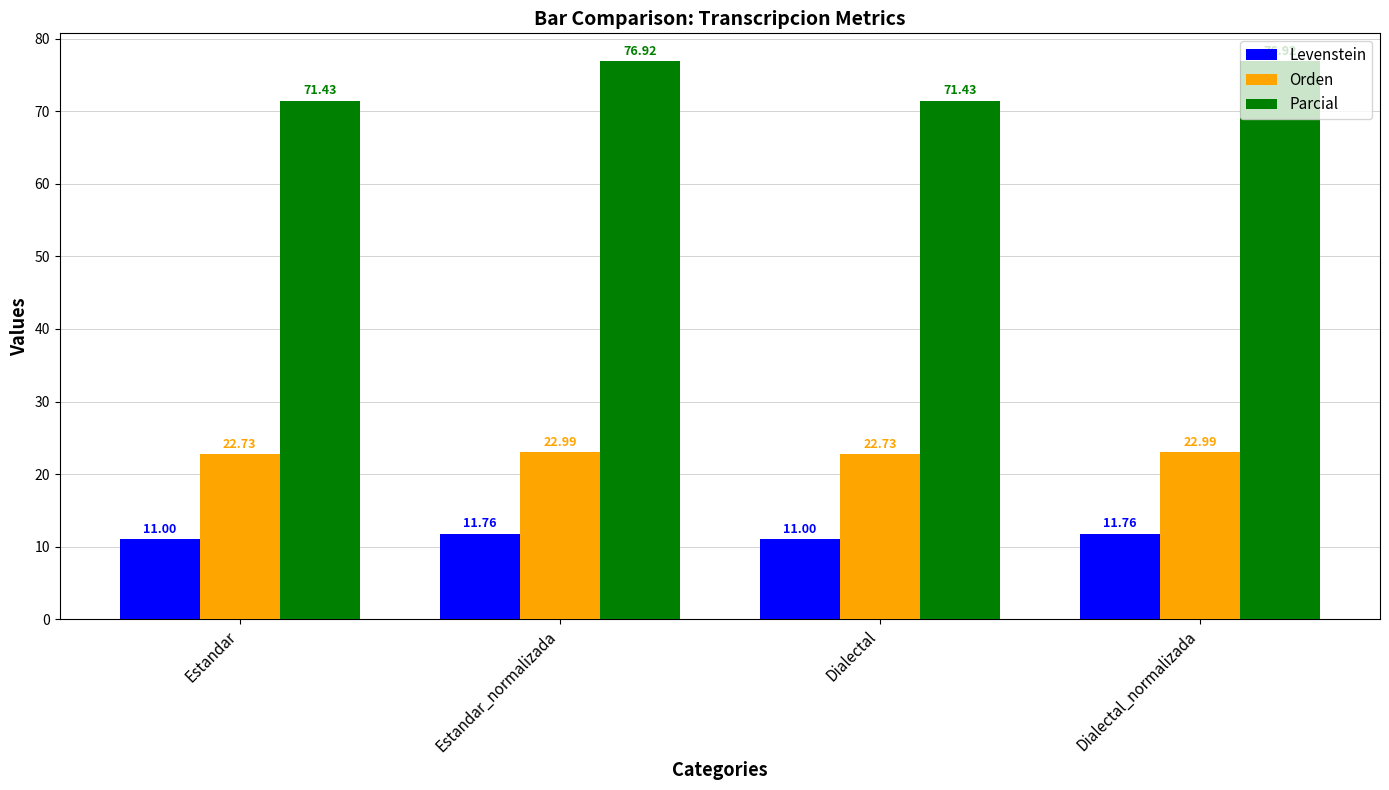

What is the sum of the Orden values at Estandar and Dialectal_normalizada?

45.7